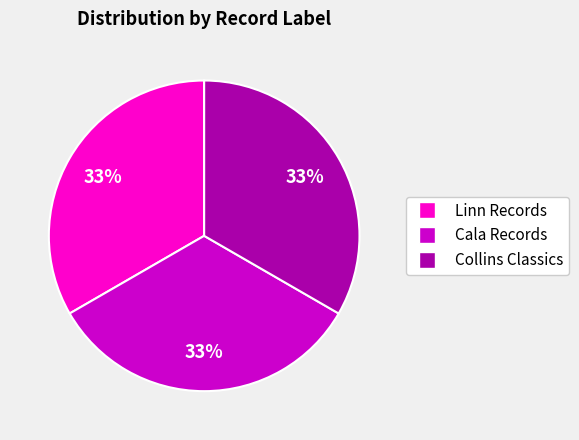

To the nearest percent, what is the average slice percentage?

33%